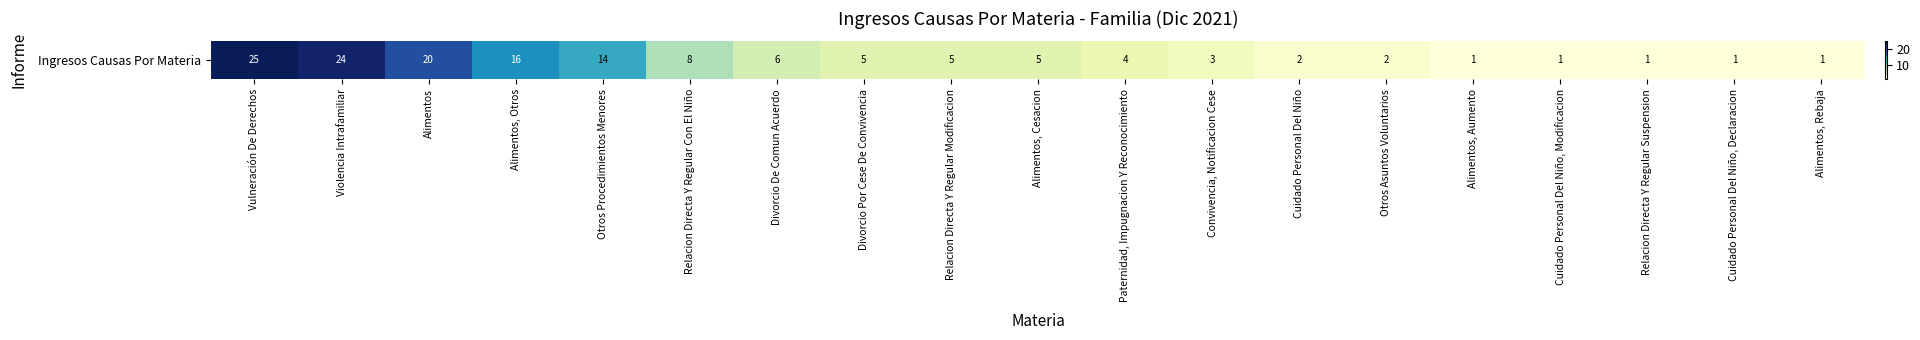

What is the minimum value shown in the chart?

1